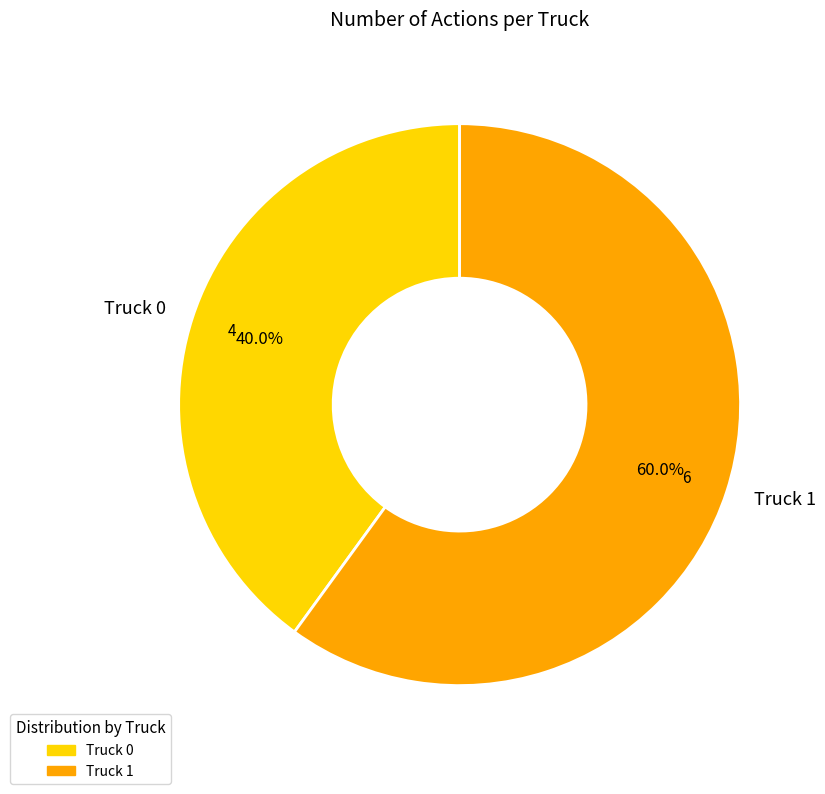

Count the number of slices in the pie.

2